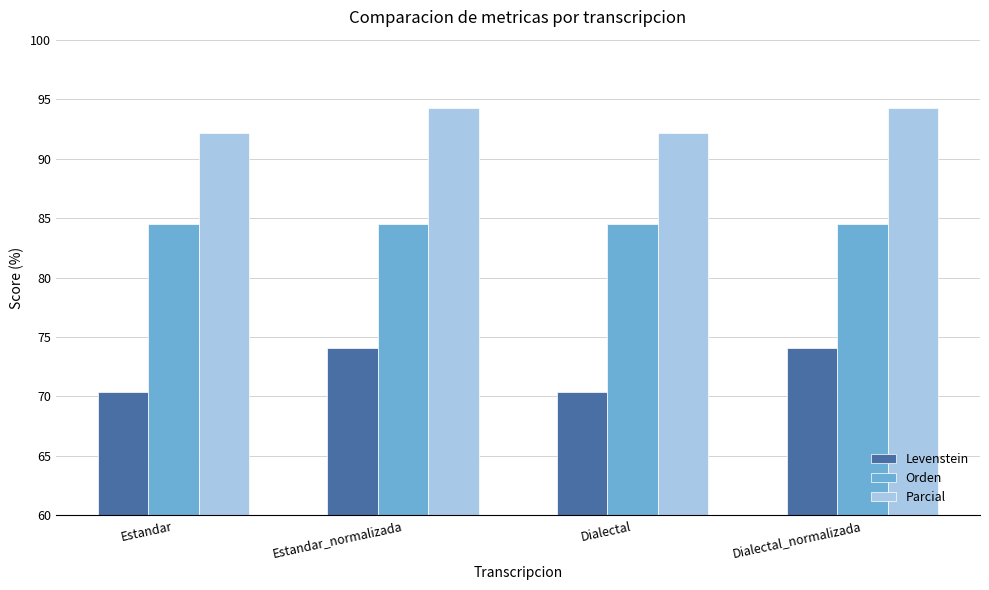

Read the Orden value at Estandar.

84.5